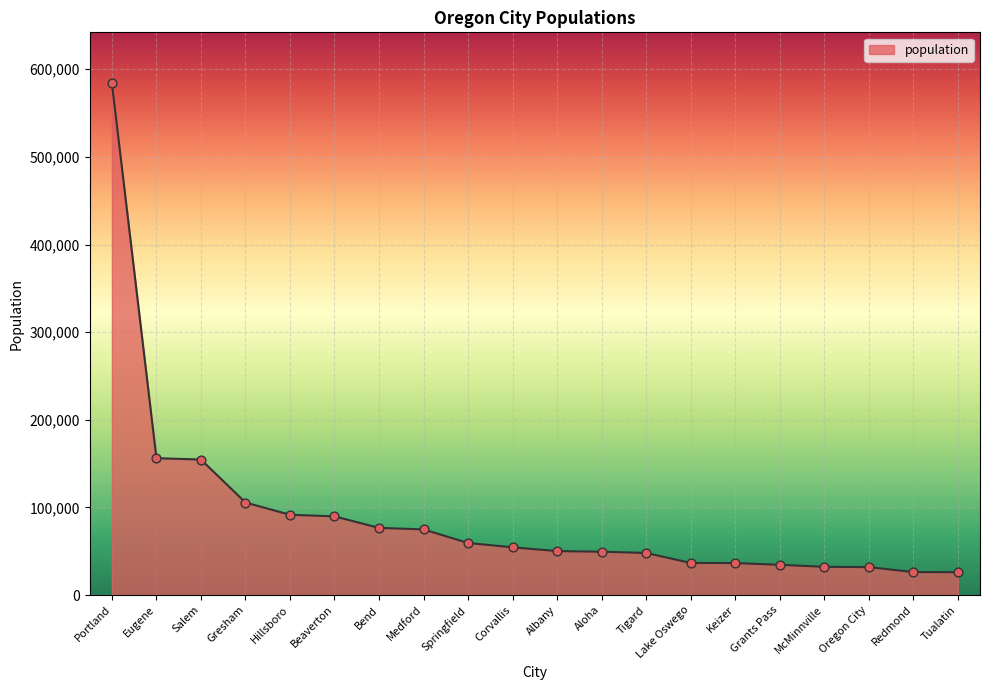

Which has a higher value, Grants Pass or Aloha?

Aloha